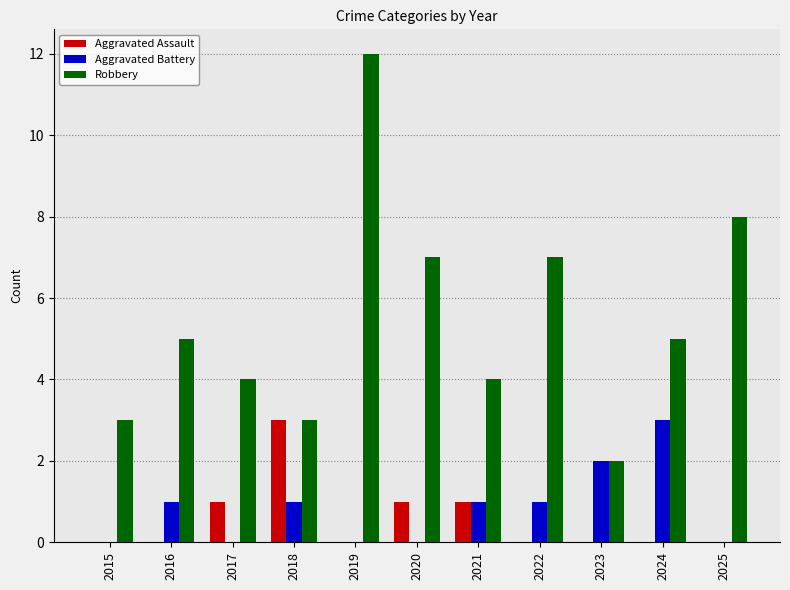

What is the total value across all series at 2024?

8